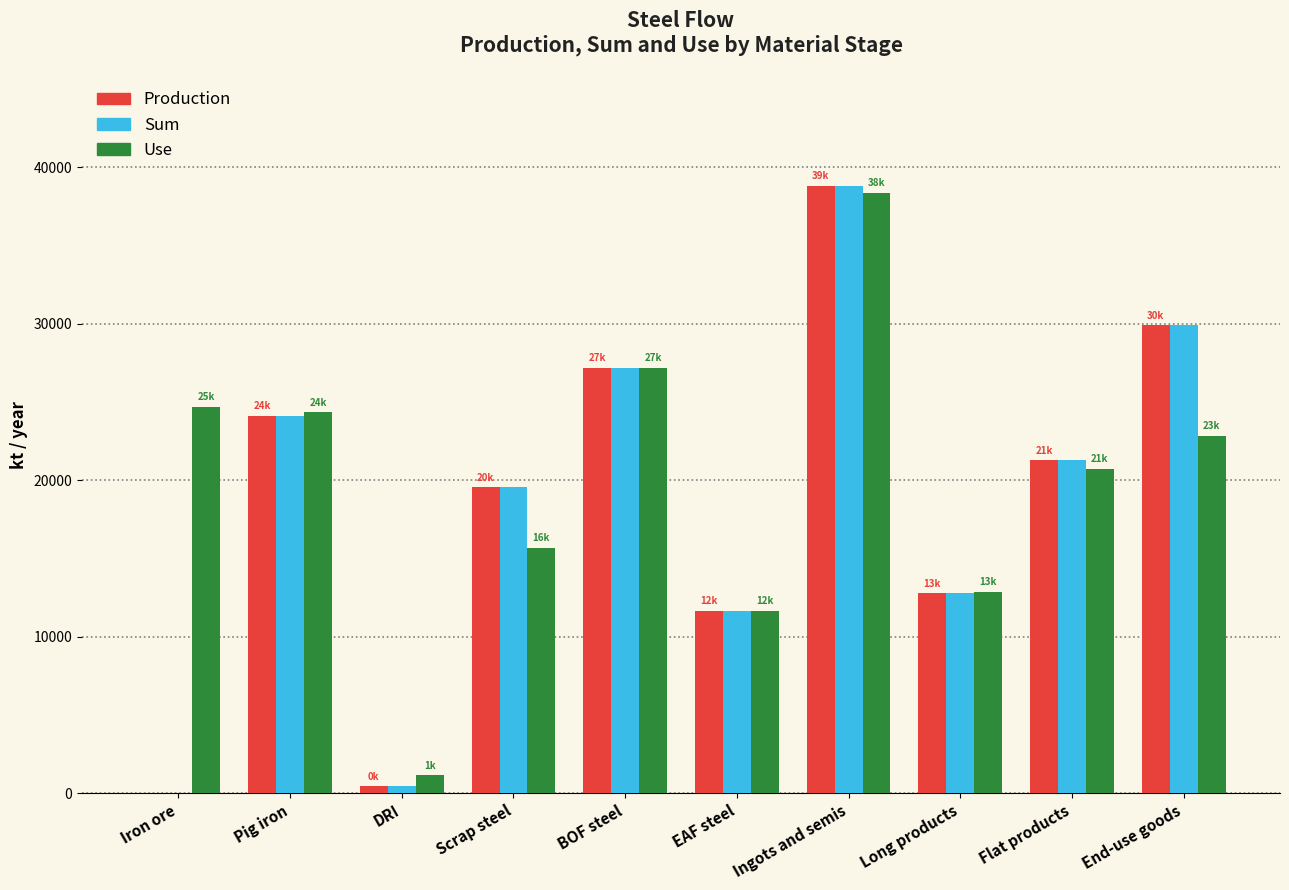

What is the approximate value of Use at BOF steel?

27167.6